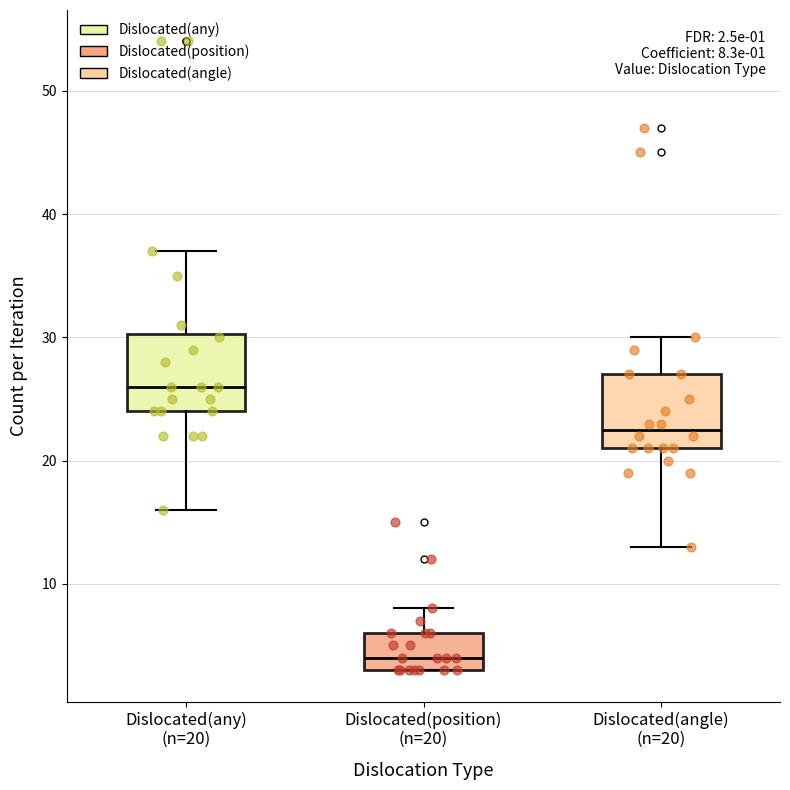

Which box's median line is the highest?

Dislocated(any) (n=20)